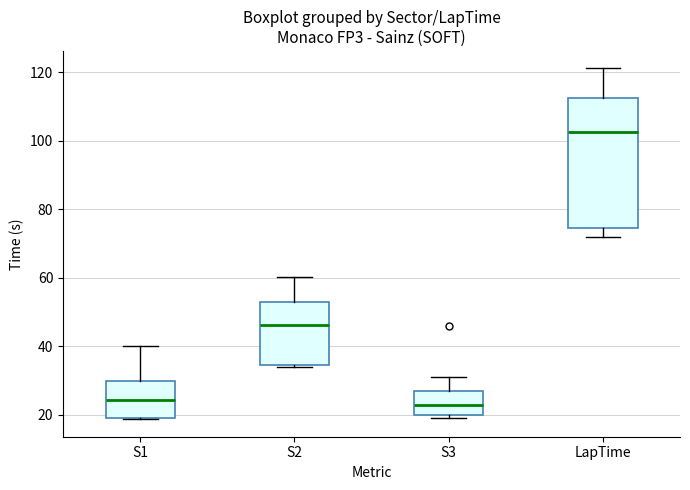

Reading left to right, read every box against the y-axis: the position of its median line, the range the box covers, and the ends of its whiskers. The values are not printed on the chart, so give them approximately, as read against the axis.

S1: median 24, box 20 to 30, whiskers 18 to 40
S2: median 46, box 34 to 52, whiskers 34 to 60
S3: median 22, box 20 to 28, whiskers 20 (just below the box's lower edge) to 30
LapTime: median 102, box 74 to 112, whiskers 72 to 122